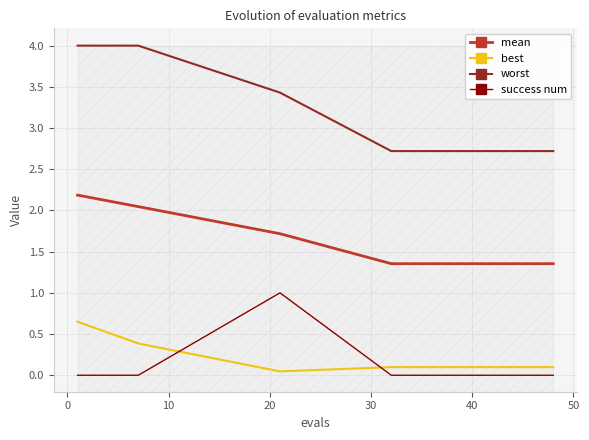

Reading left to right, list all the values displayed in this chart.

mean: 2.2	2.0	1.7	1.4	1.4	1.4	1.4	1.4	1.4	1.4	1.4	1.4	1.4	1.4	1.4	1.4	1.4	1.4	1.4	1.4
best: 0.6	0.4	0.0	0.1	0.1	0.1	0.1	0.1	0.1	0.1	0.1	0.1	0.1	0.1	0.1	0.1	0.1	0.1	0.1	0.1
worst: 4.0	4.0	3.4	2.7	2.7	2.7	2.7	2.7	2.7	2.7	2.7	2.7	2.7	2.7	2.7	2.7	2.7	2.7	2.7	2.7
success num: 0.0	0.0	1.0	0.0	0.0	0.0	0.0	0.0	0.0	0.0	0.0	0.0	0.0	0.0	0.0	0.0	0.0	0.0	0.0	0.0